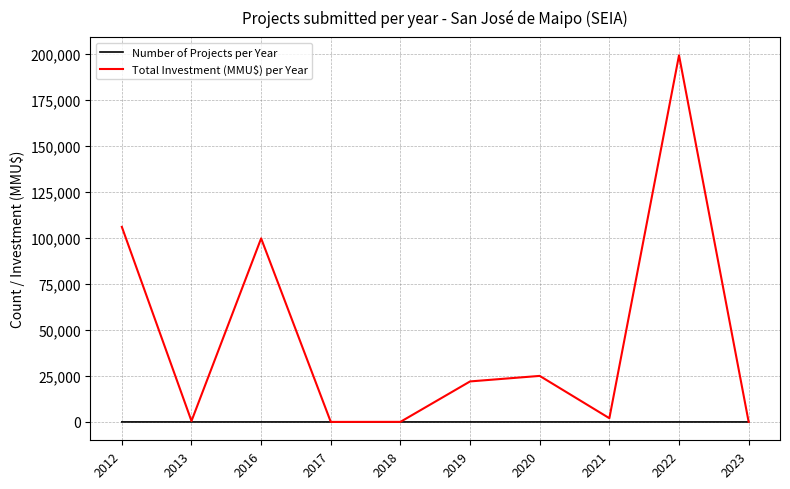

What is the difference between the highest and lowest values at 2012?

105889